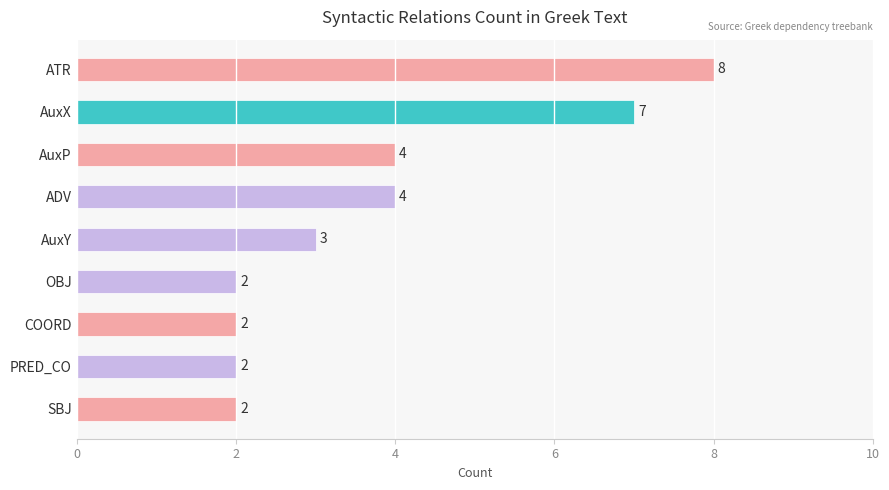

What is the difference between the second highest and second lowest values?

5